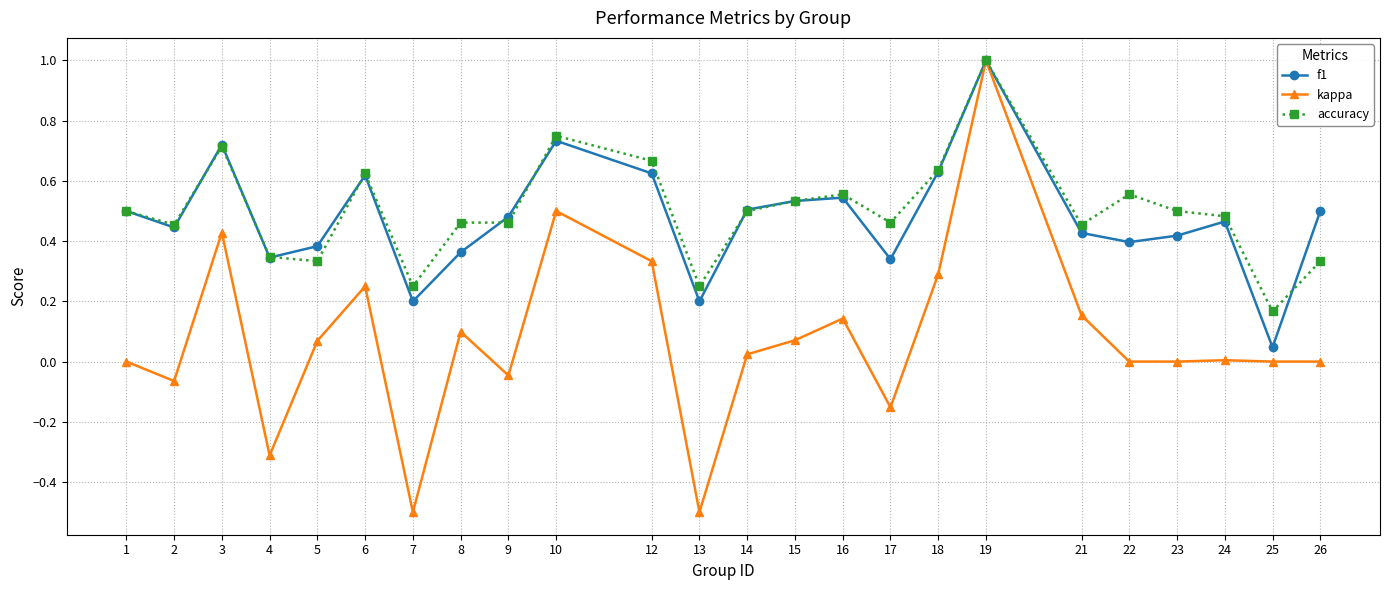

What is the total value across all series at 23?

0.9